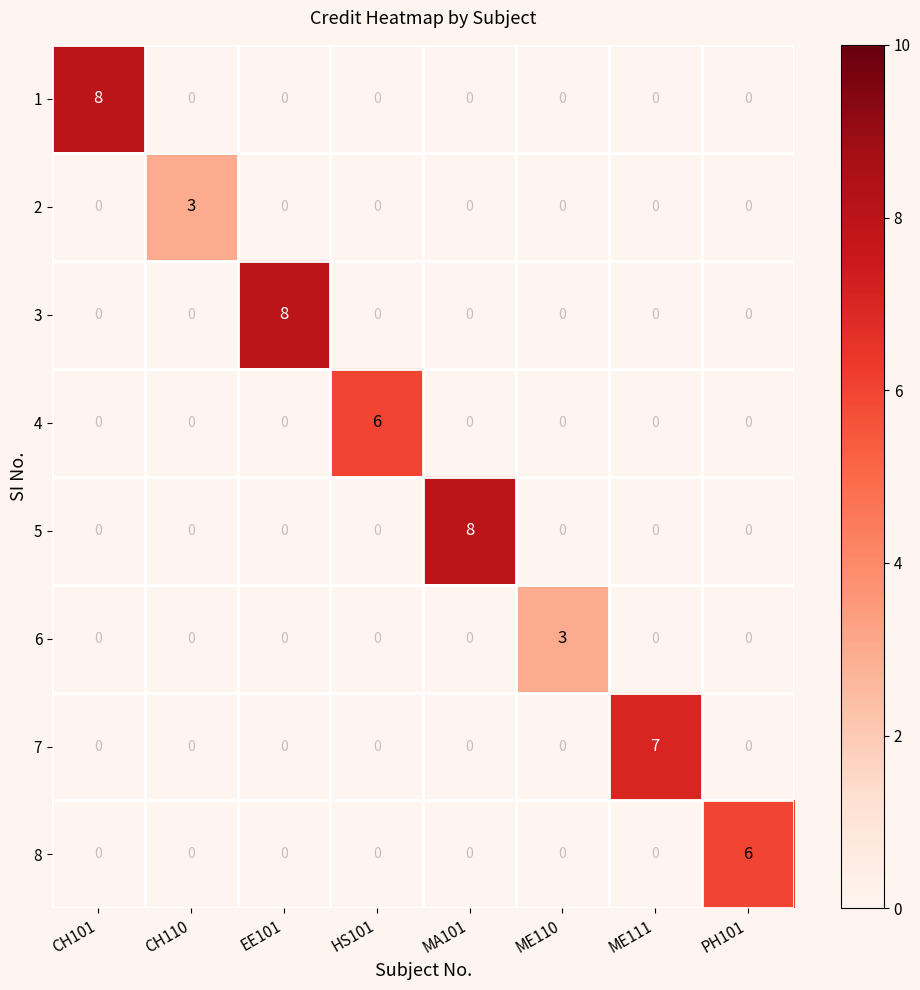

Count the number of data series in this chart.

8